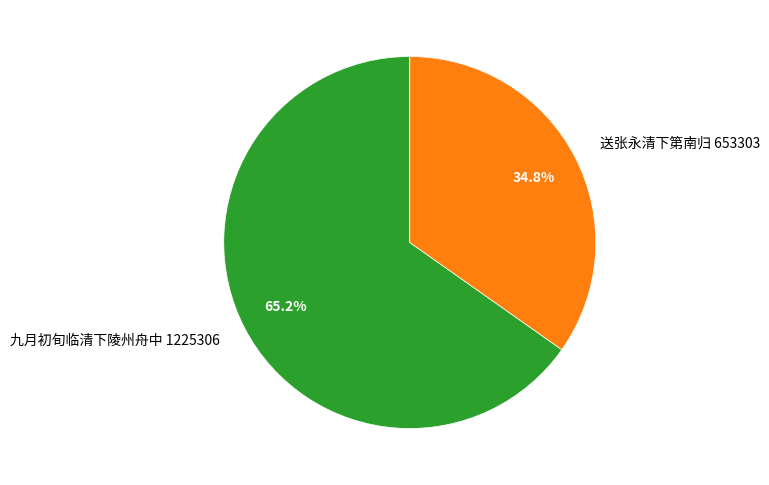

The 送张永清下第南归 slice represents 27% of the pie. True or false?

False